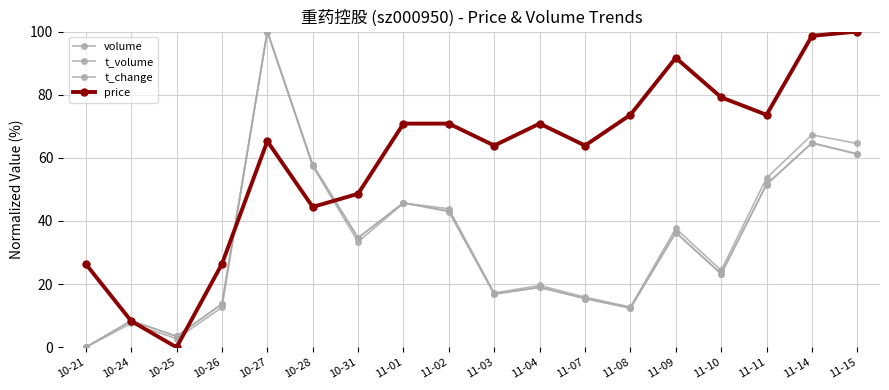

What is the spread (max minus min) of values at 10-21?

26.4